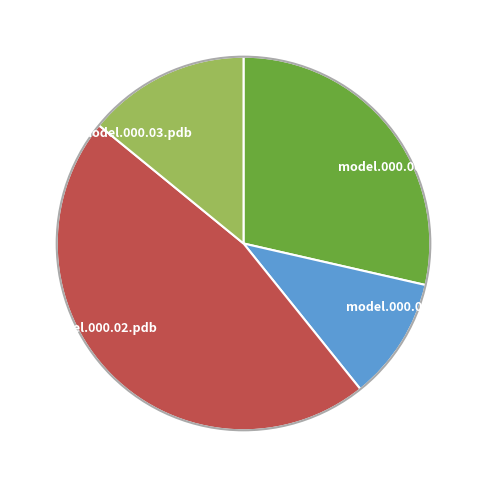

What is the smallest slice in the pie chart?

model.000.01.pdb